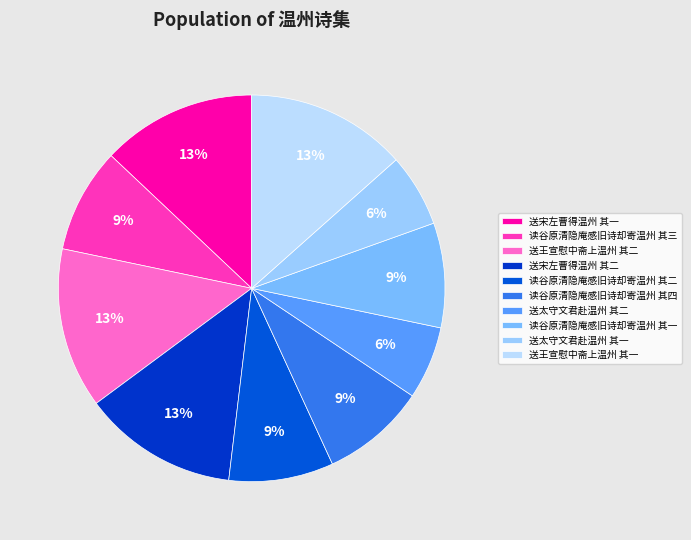

To the nearest percent, what is the combined percentage of 读谷原清隐庵感旧诗却寄温州 其四 and 送王宣慰中斋上温州 其一?

22%